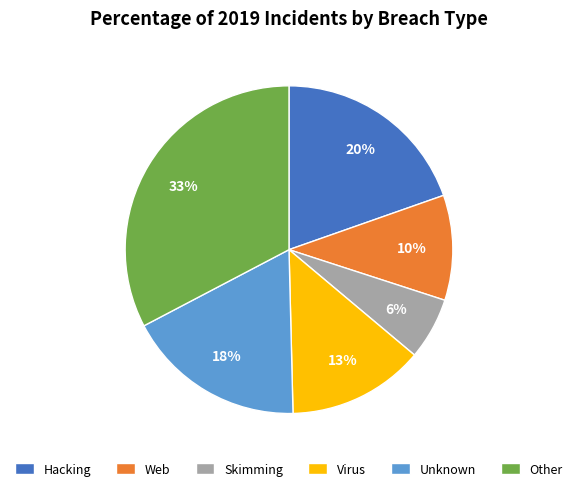

True or false: Virus accounts for 13% of the total.

True